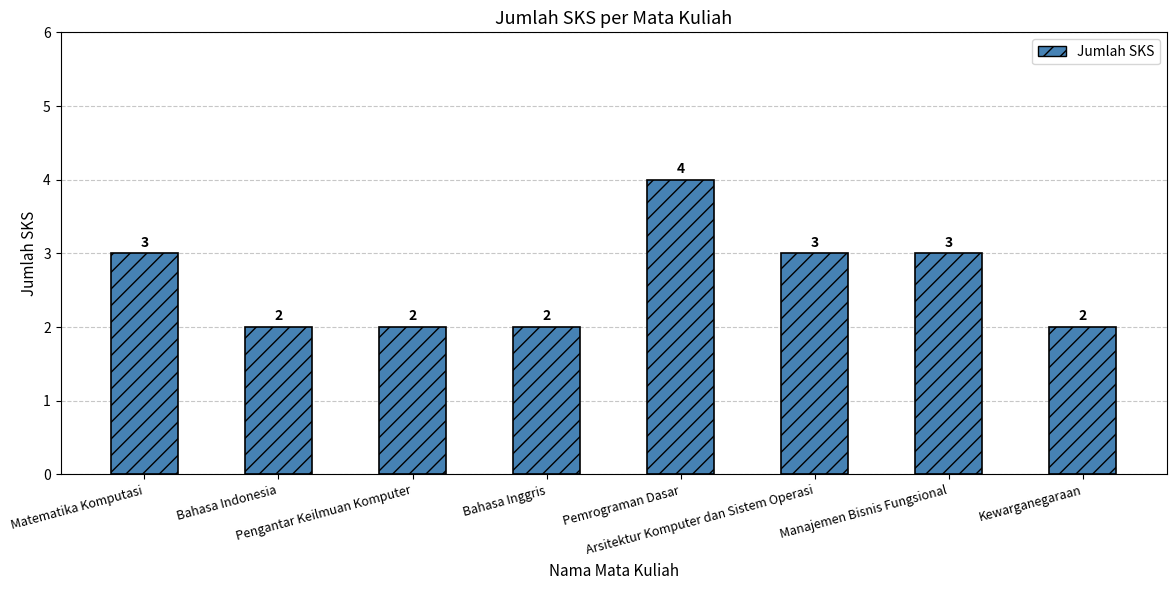

What is the difference between the second highest and second lowest values?

1